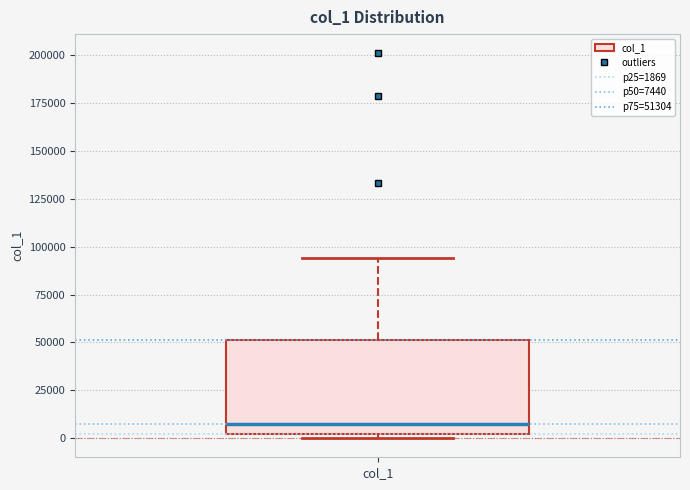

Read this box plot against the y-axis: the position of the median line, the range covered by the box, and the ends of both whiskers. The values are not printed on the chart, so give them approximately, as read against the axis.

median 5000, box 0 to 50000, whiskers 0 (just below the box's lower edge) to 95000